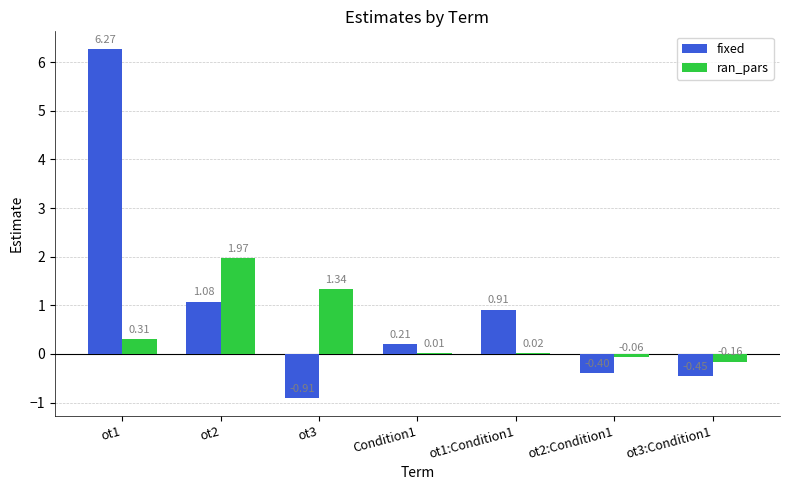

What is the spread (max minus min) of values at ot3?

2.2